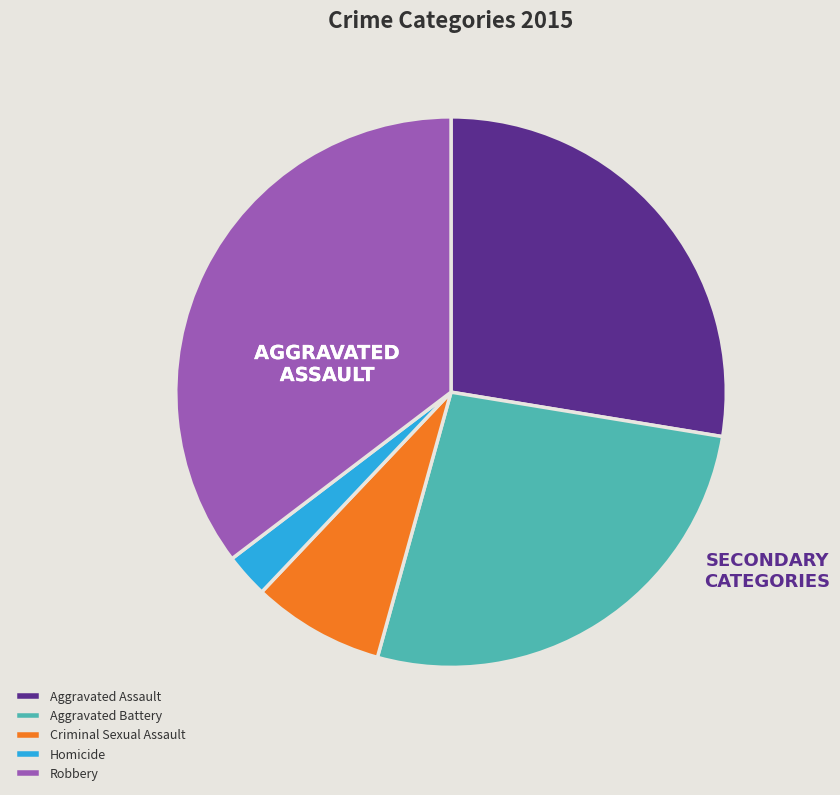

How many segments does this pie chart have?

5